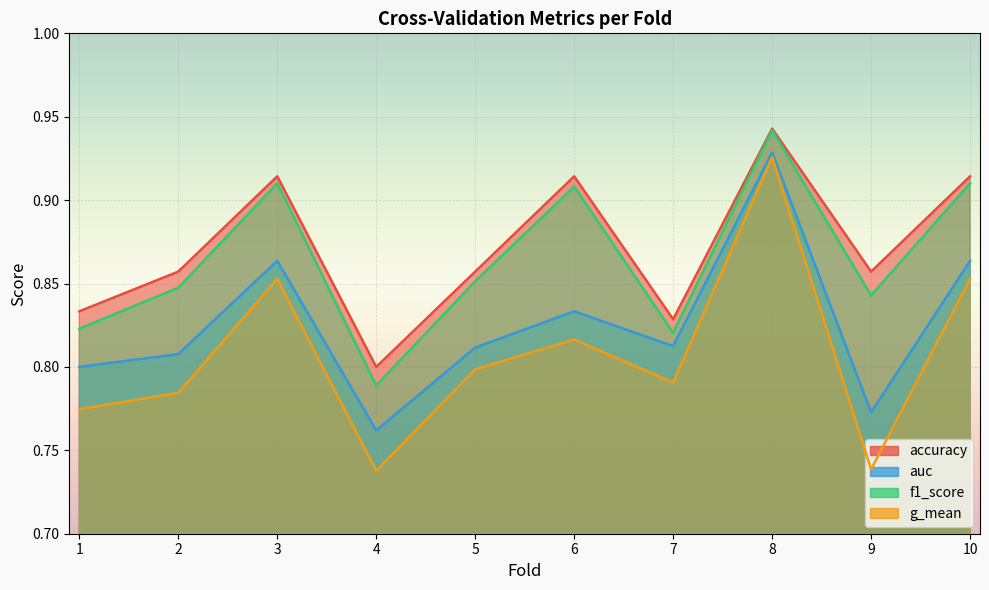

What is the spread (max minus min) of values at 4?

0.1